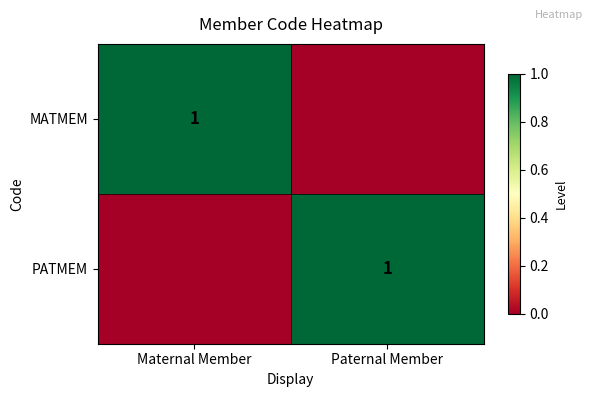

True or false: PATMEM has a value of 1 at Paternal Member.

True